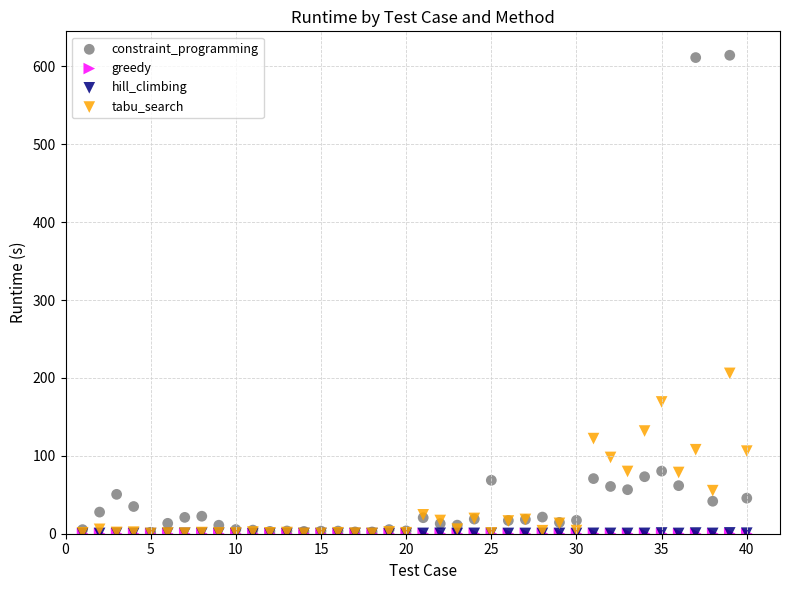

What are all the series names shown in the legend?

constraint_programming, greedy, hill_climbing, tabu_search